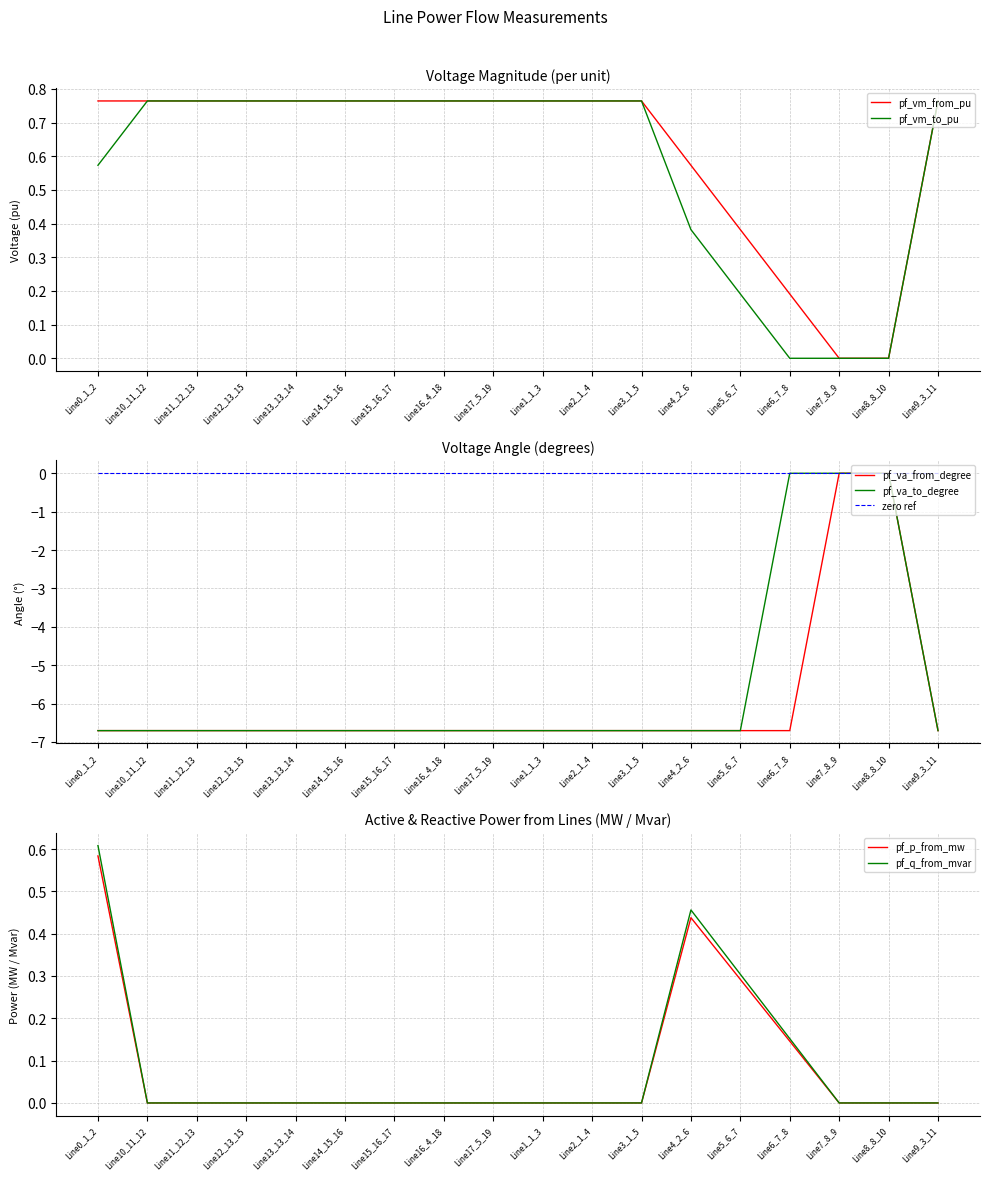

The value of pf_vm_to_pu at Line10_11_12 is 0.3. True or false?

False